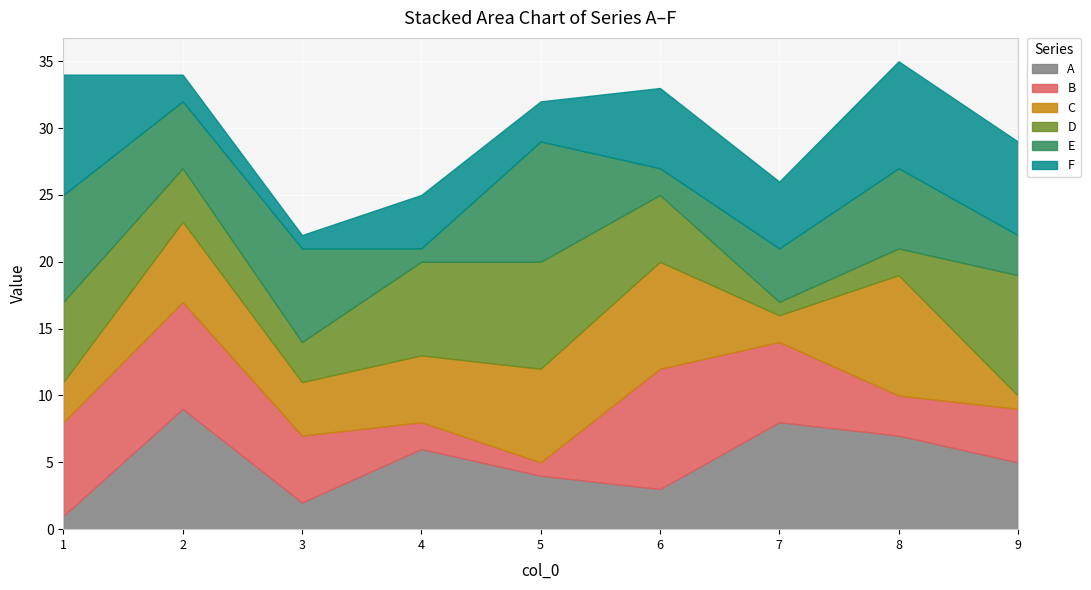

Which series changed the most between 4 and 9?

C